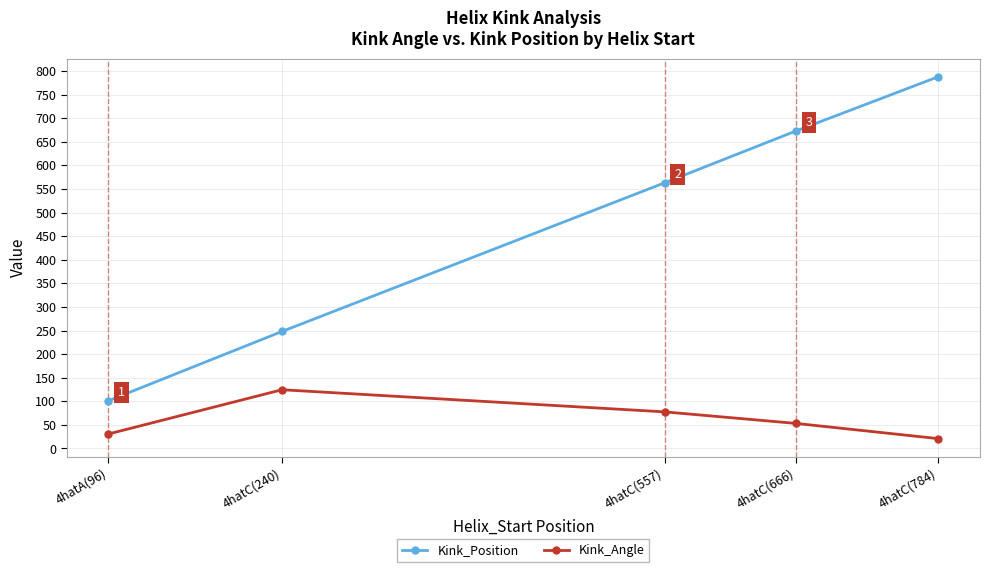

True or false: Kink_Position and Kink_Angle cross at least once.

False